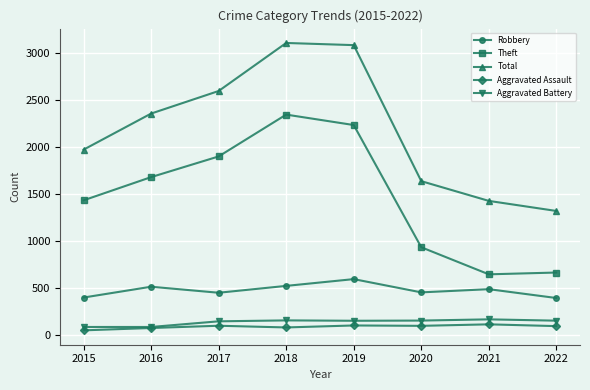

What is the spread (max minus min) of values at 2020?

1539